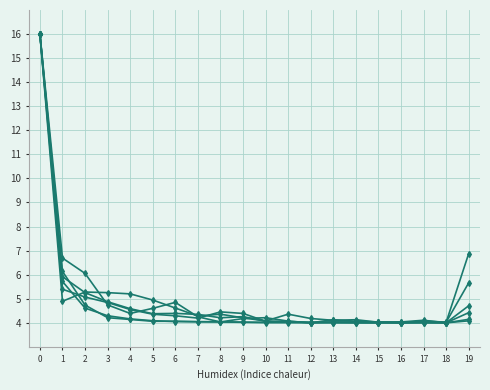

What is the total value across all series at 7?

25.2